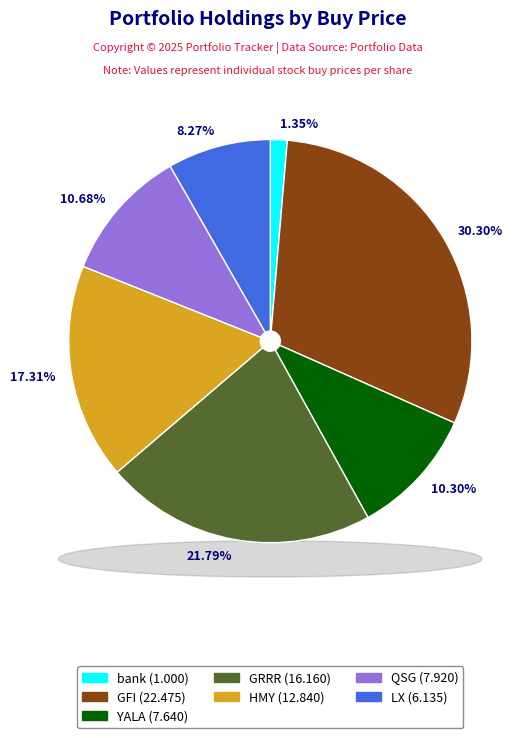

What is the total percentage of QSG and HMY?

28.0%